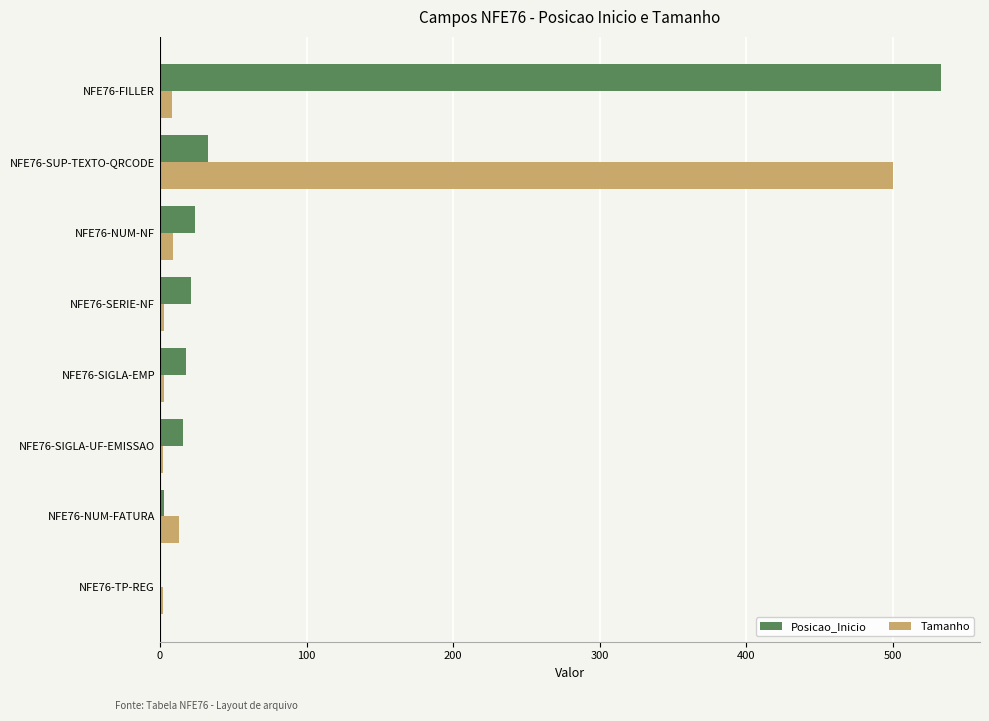

Between NFE76-SIGLA-UF-EMISSAO and NFE76-FILLER, which series saw the biggest shift?

Posicao_Inicio